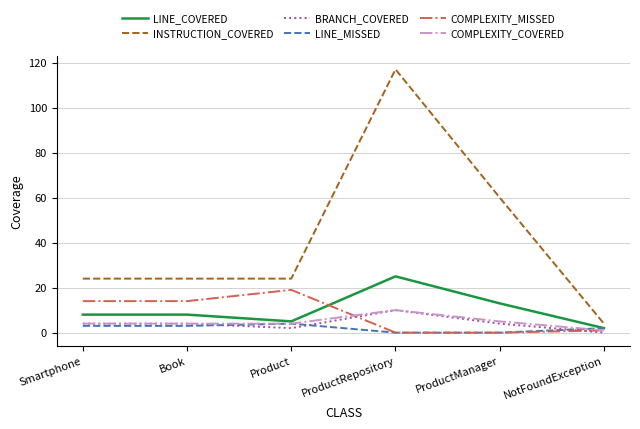

True or false: COMPLEXITY_MISSED and INSTRUCTION_COVERED intersect in this chart.

False